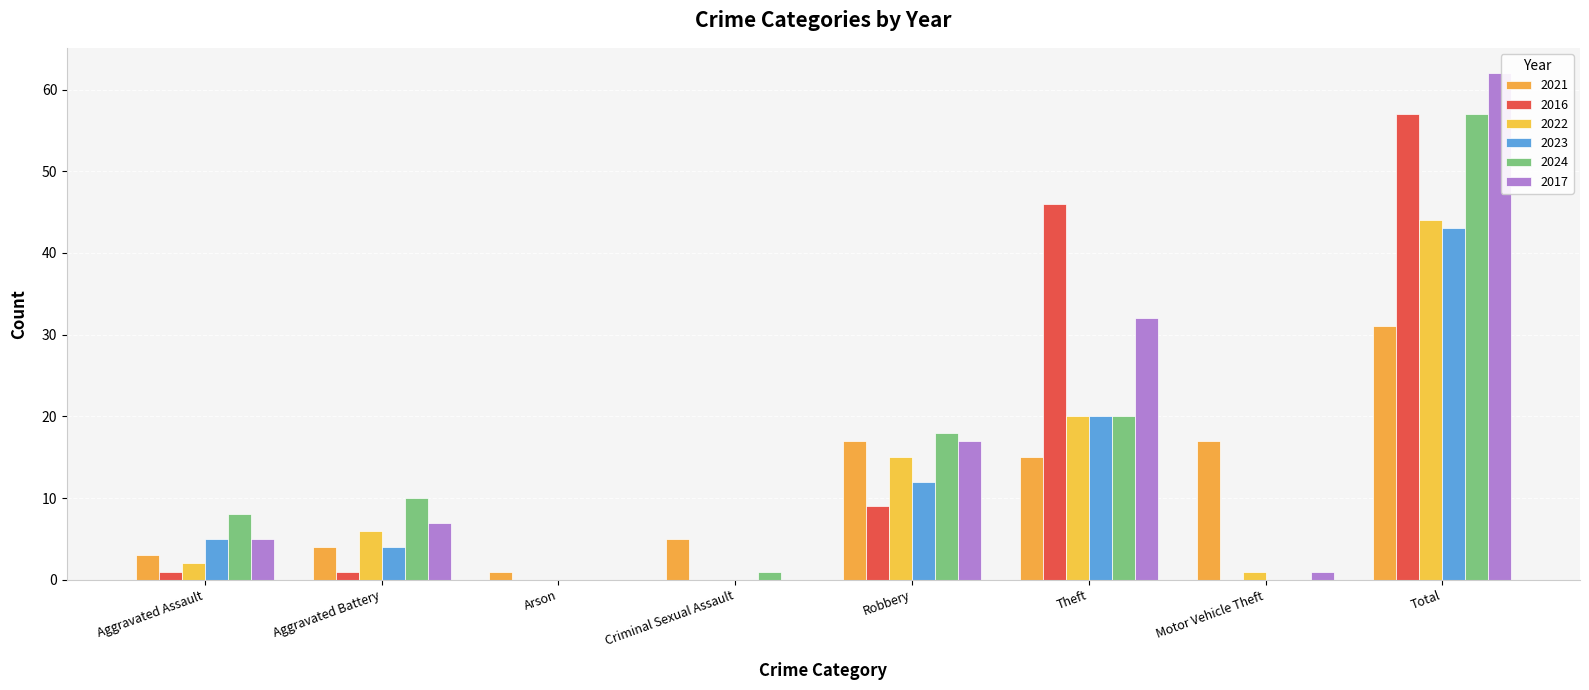

Reading left to right, transcribe all the data shown in this chart.

2021: 3	4	1	5	17	15	17	31
2016: 1	1	0	0	9	46	0	57
2022: 2	6	0	0	15	20	1	44
2023: 5	4	0	0	12	20	0	43
2024: 8	10	0	1	18	20	0	57
2017: 5	7	0	0	17	32	1	62